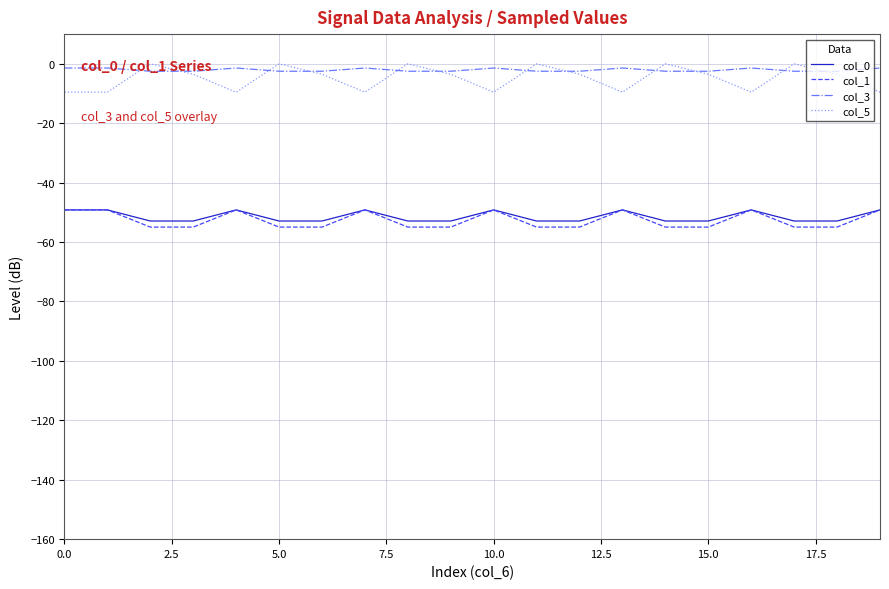

True or false: col_3 and col_1 cross at least once.

False